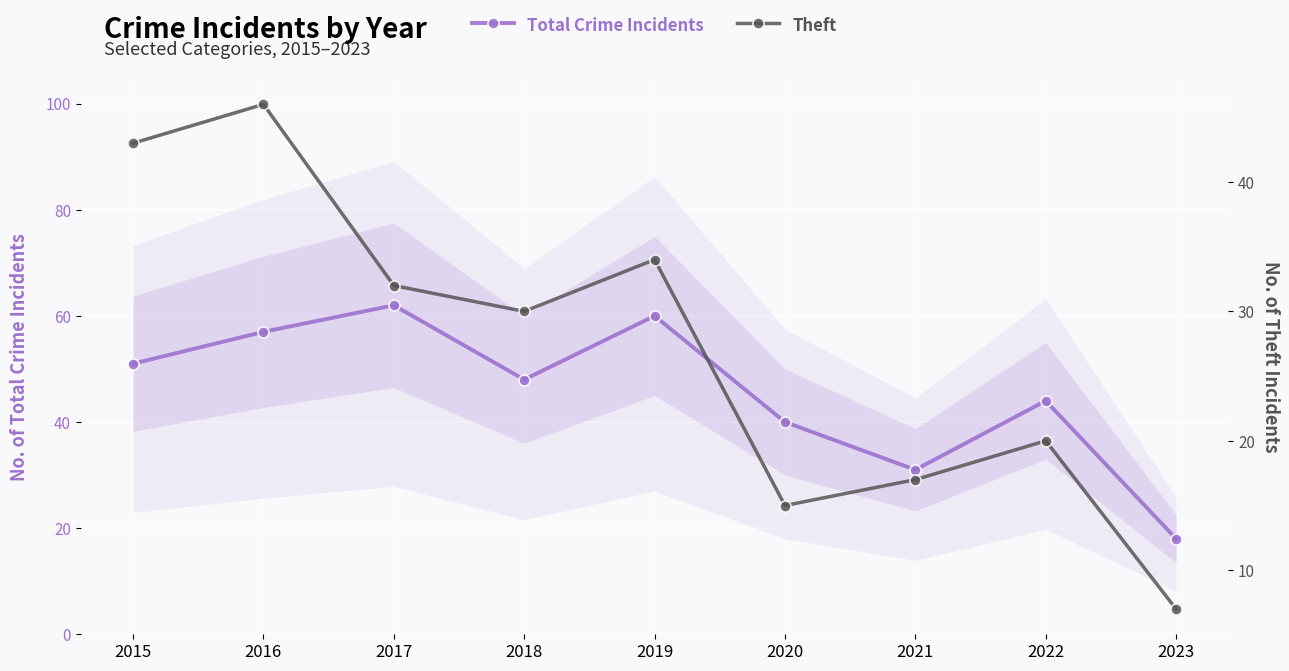

What is the spread (max minus min) of values at 2015?

8